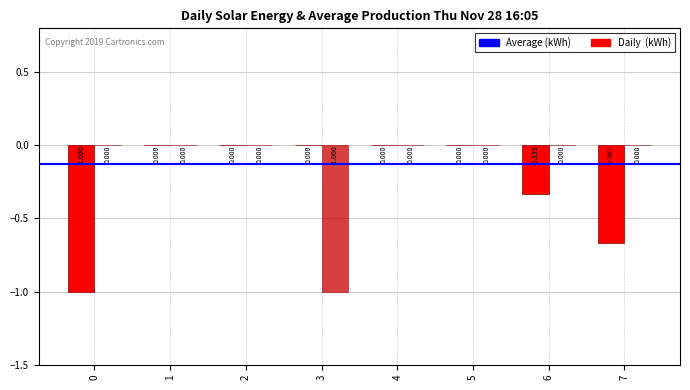

Are the bars grouped side by side (vs. stacked)?

Yes